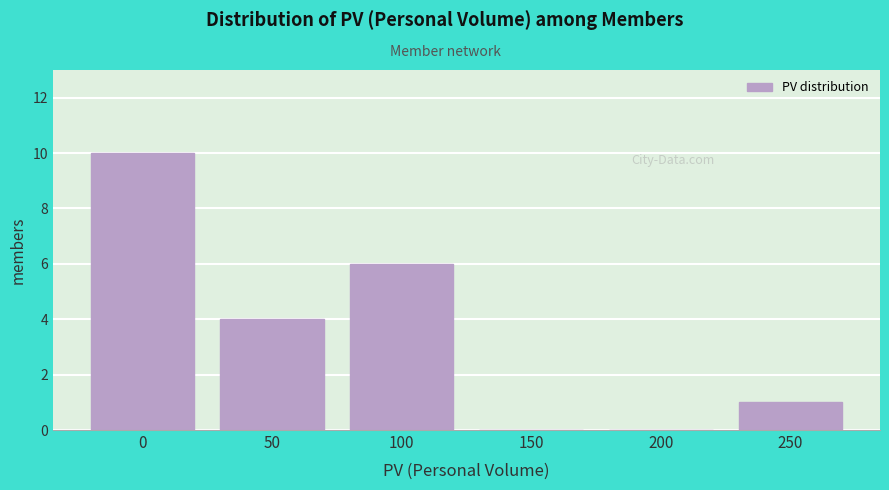

Reading left to right, list all the values displayed in this chart.

0=10	50=4	100=6	150=0	200=0	250=1